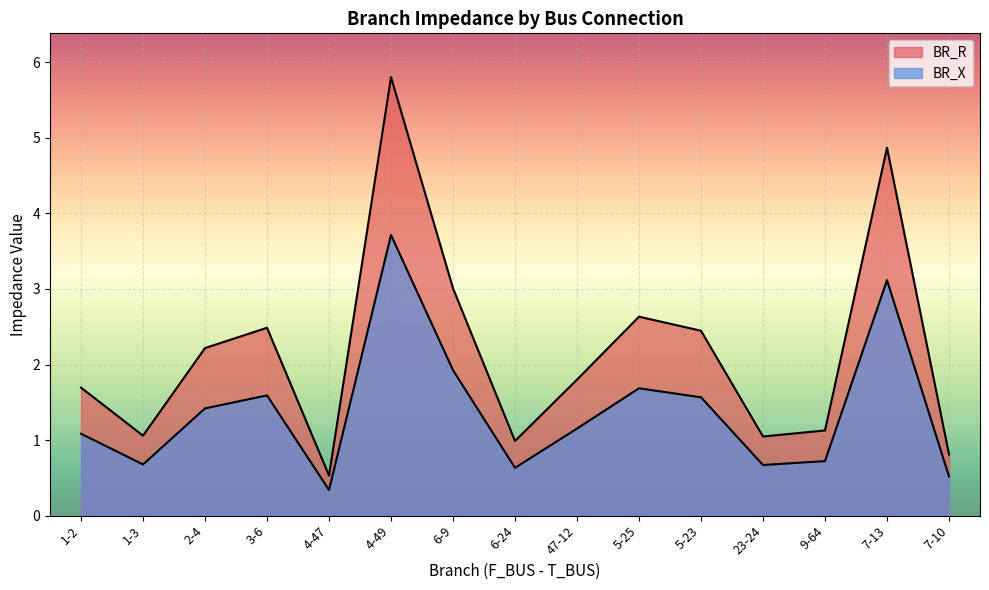

True or false: BR_X has more than 2 interior local peaks.

True